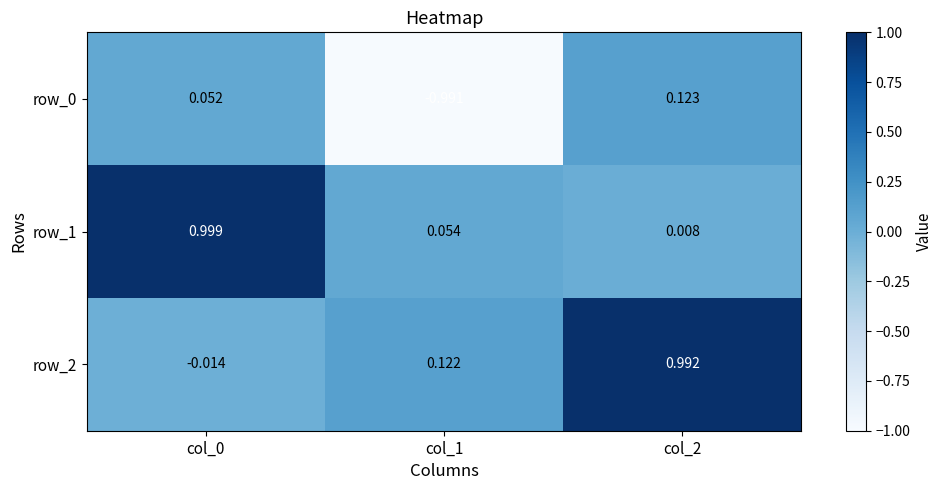

Is the value of row_0 at col_2 greater than the value of row_2 at col_0?

Yes